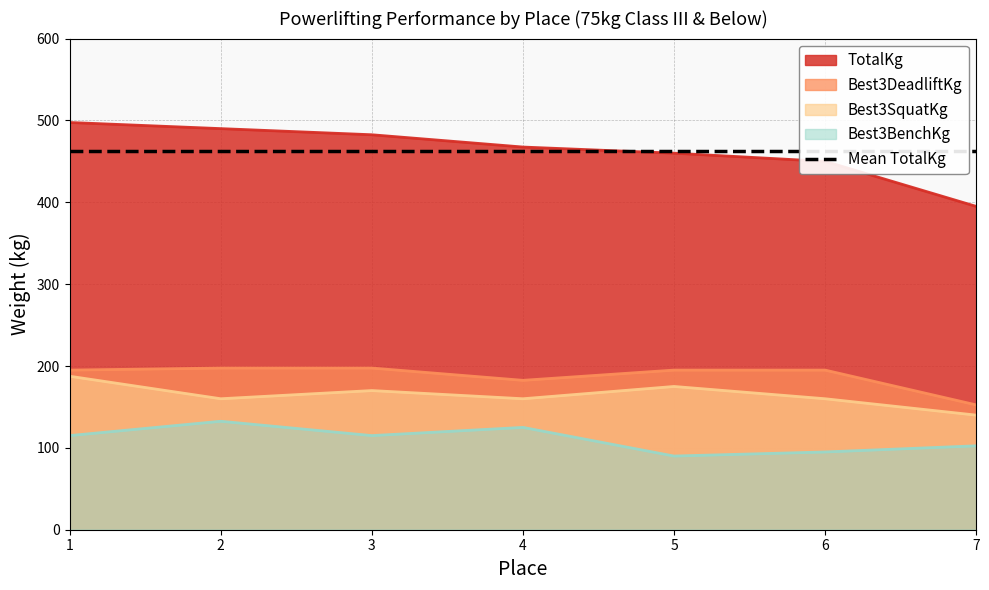

The value of Best3BenchKg at 7 is 158.5. True or false?

False